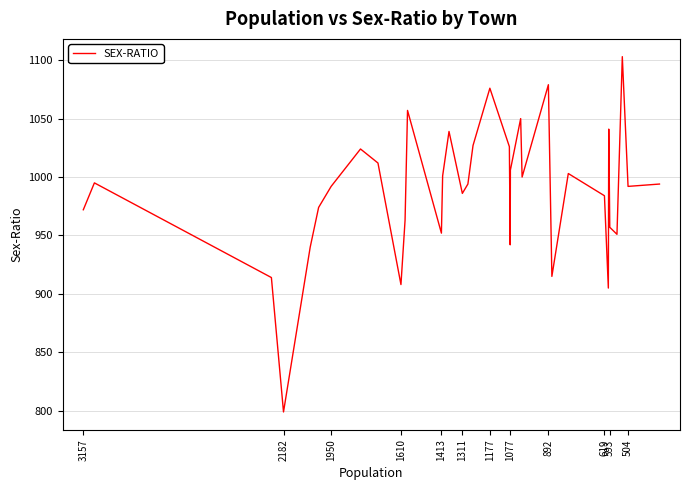

Does the chart display data point markers on the line(s)?

No